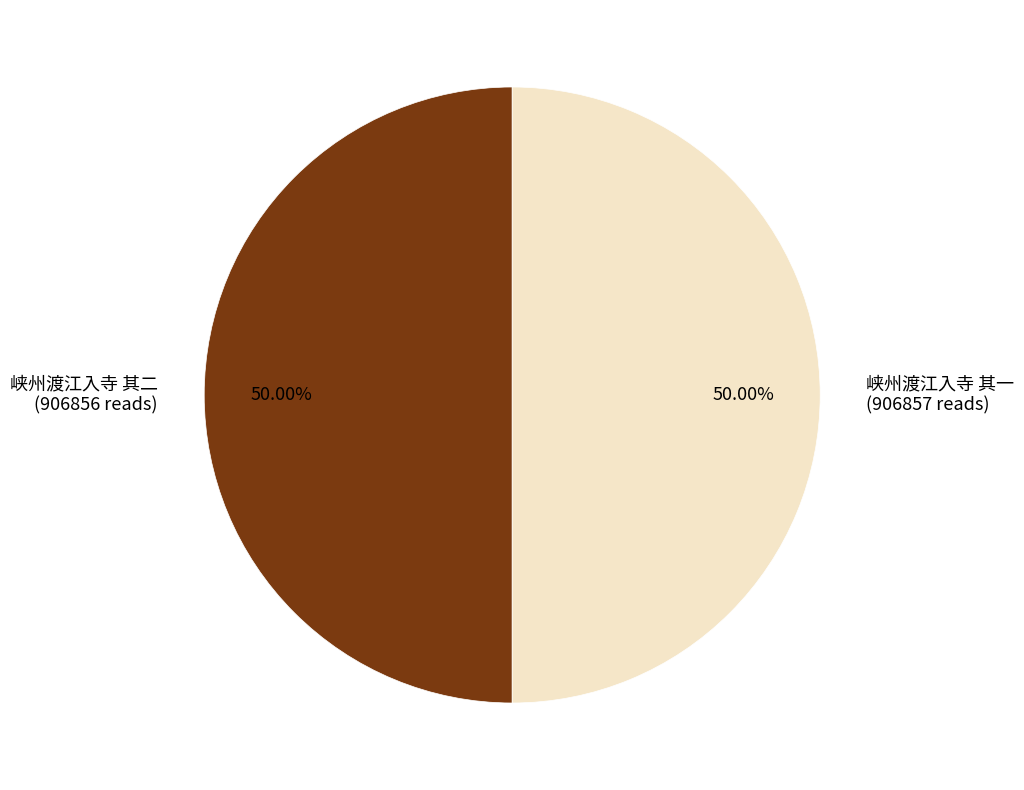

Approximately how many times larger is the value at 峡州渡江入寺 其一 (906857 reads) compared to 峡州渡江入寺 其二 (906856 reads)?

1.0